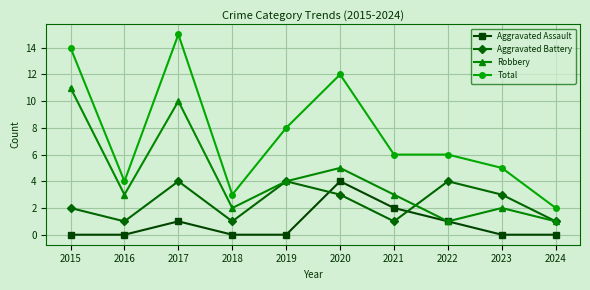

What is the difference between the highest and lowest values at 2015?

14